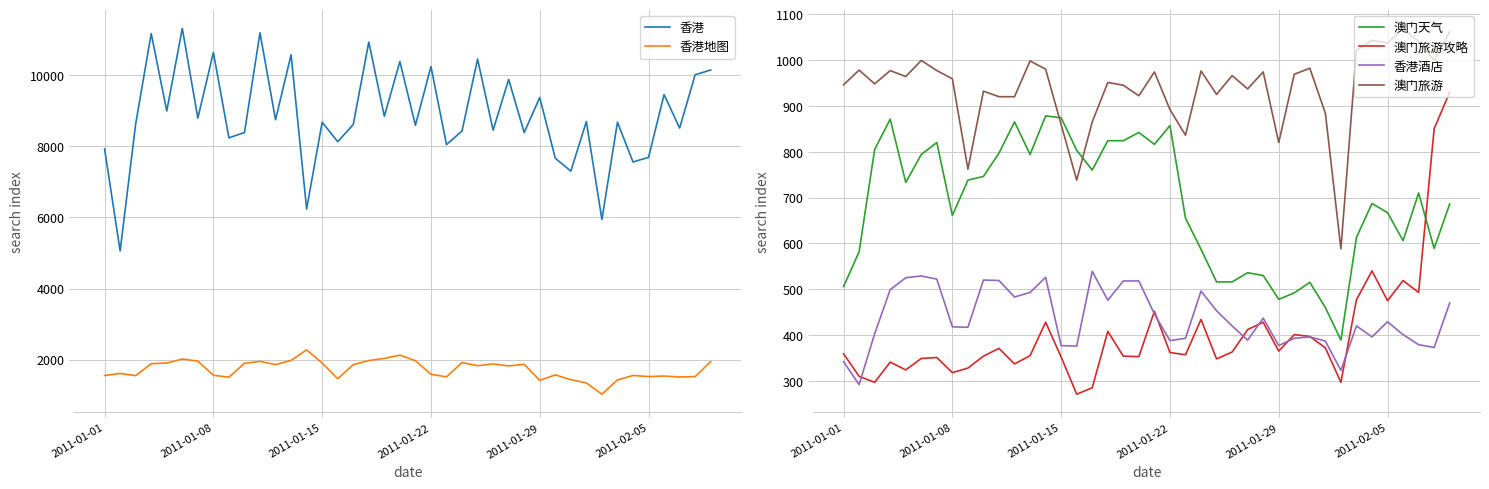

What is the value of the 澳门天气 point at the 39th from the left?

589